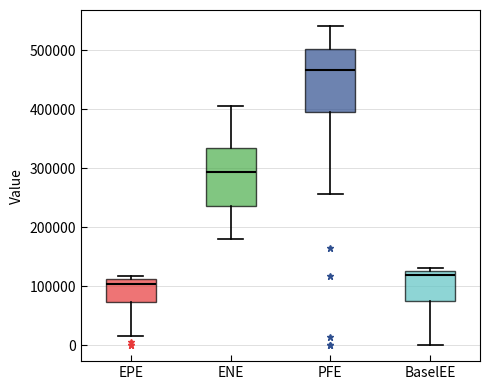

Where is the lower edge of the box for PFE on the y-axis? The values are not printed on the chart, so give them approximately, as read against the axis.

390000